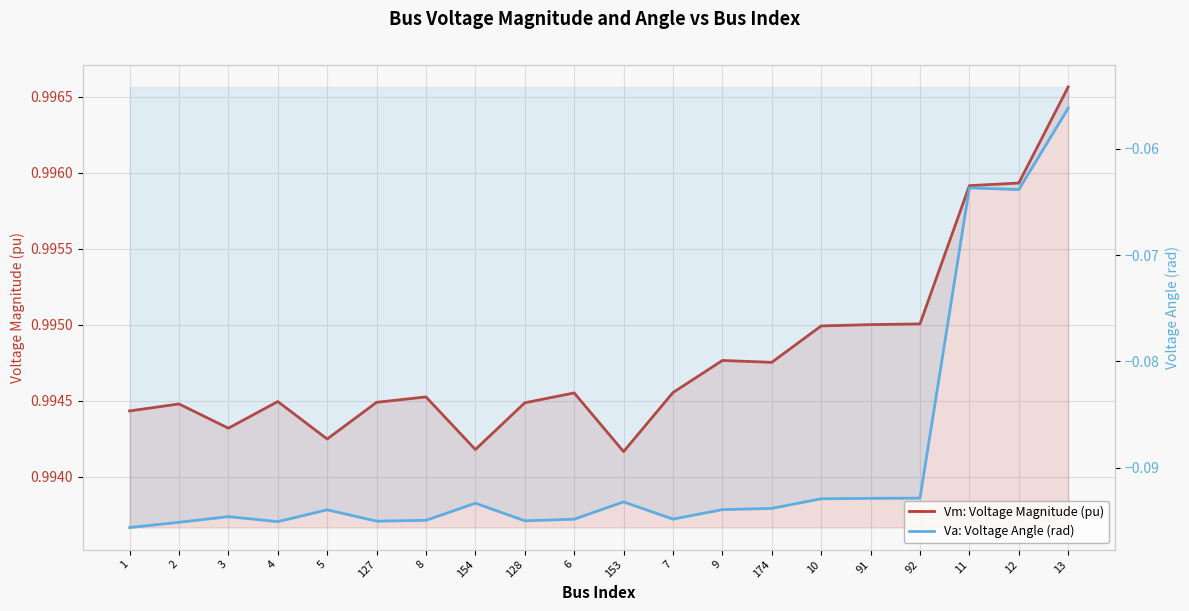

Which series changed the most between 1 and 4?

Va: Voltage Angle (rad)